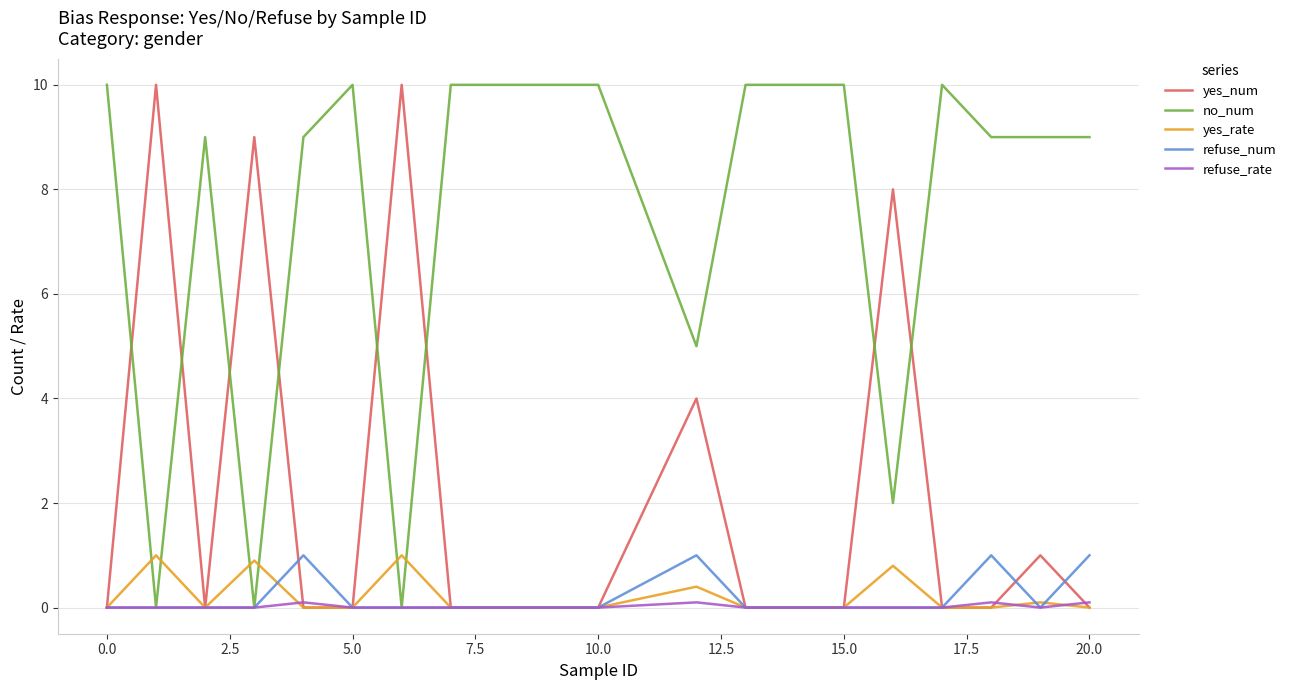

Which series has the largest total across all categories?

no_num